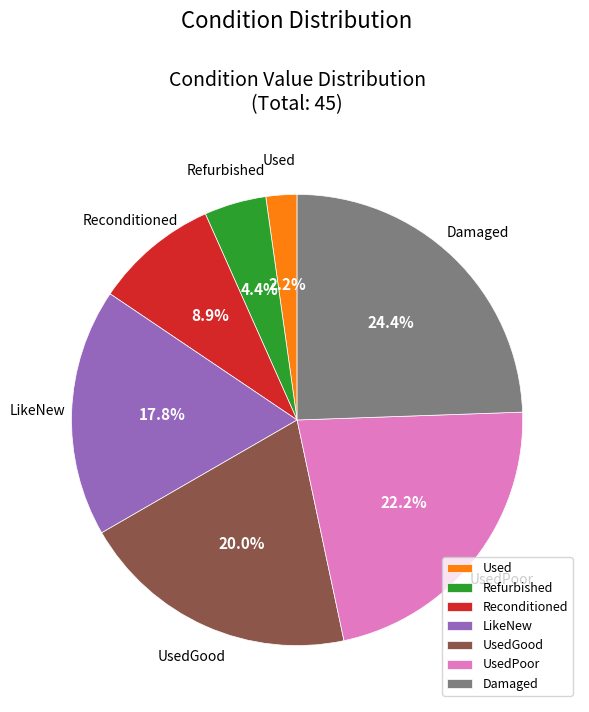

To the nearest percent, what is the difference between the largest and smallest slice percentages?

22%